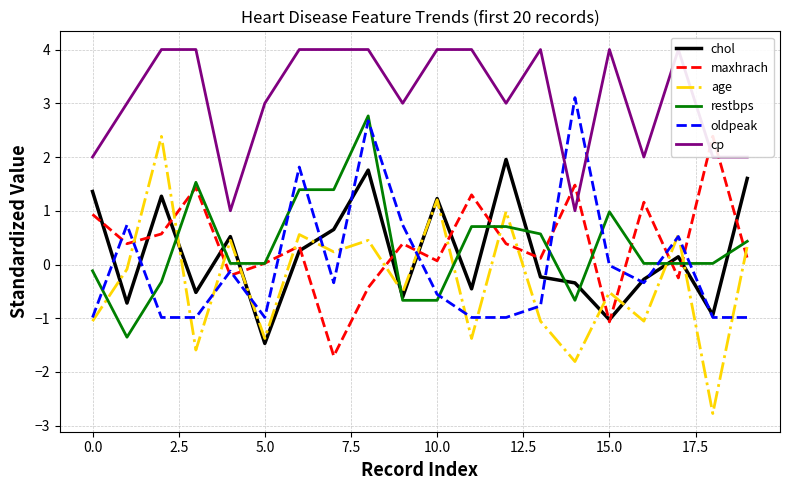

Does the chart display data point markers on the line(s)?

No